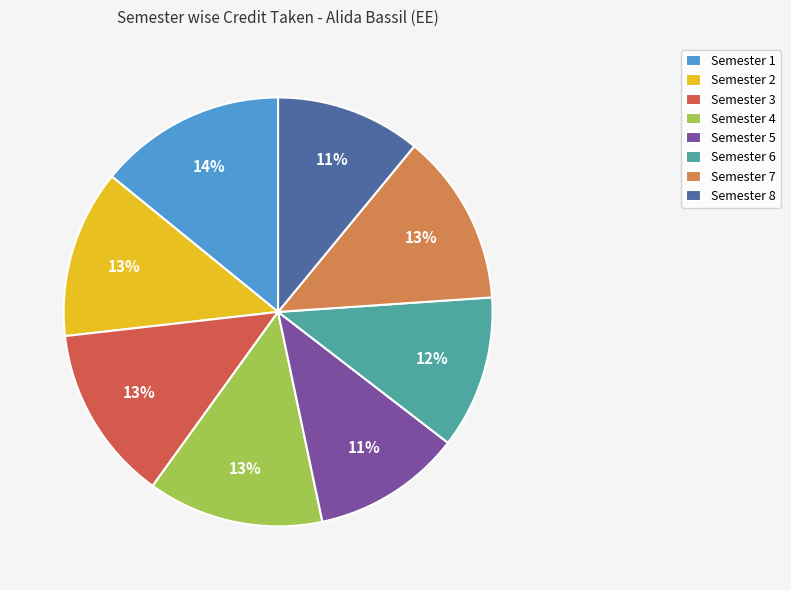

Is the sum of Semester 7 and Semester 4 greater than half?

No